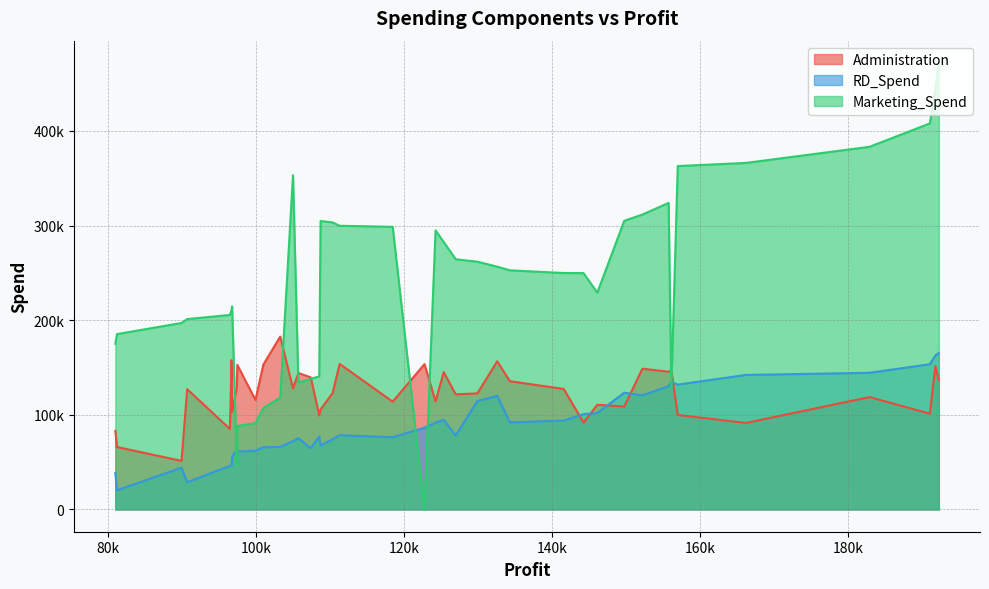

True or false: Administration has more than 2 interior local peaks.

True